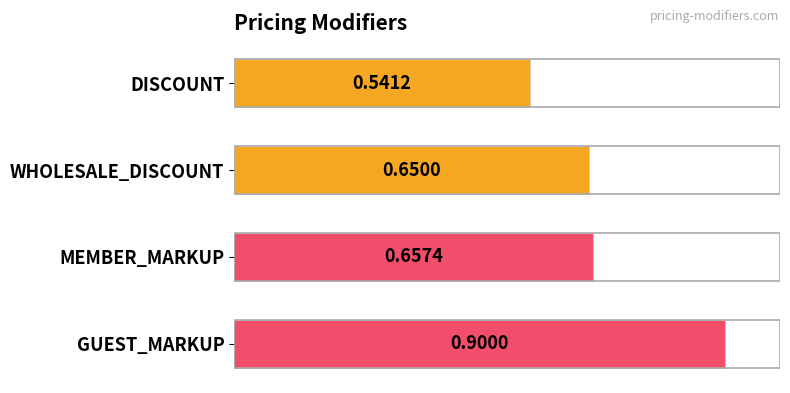

Which has a higher value, WHOLESALE_DISCOUNT or GUEST_MARKUP?

GUEST_MARKUP